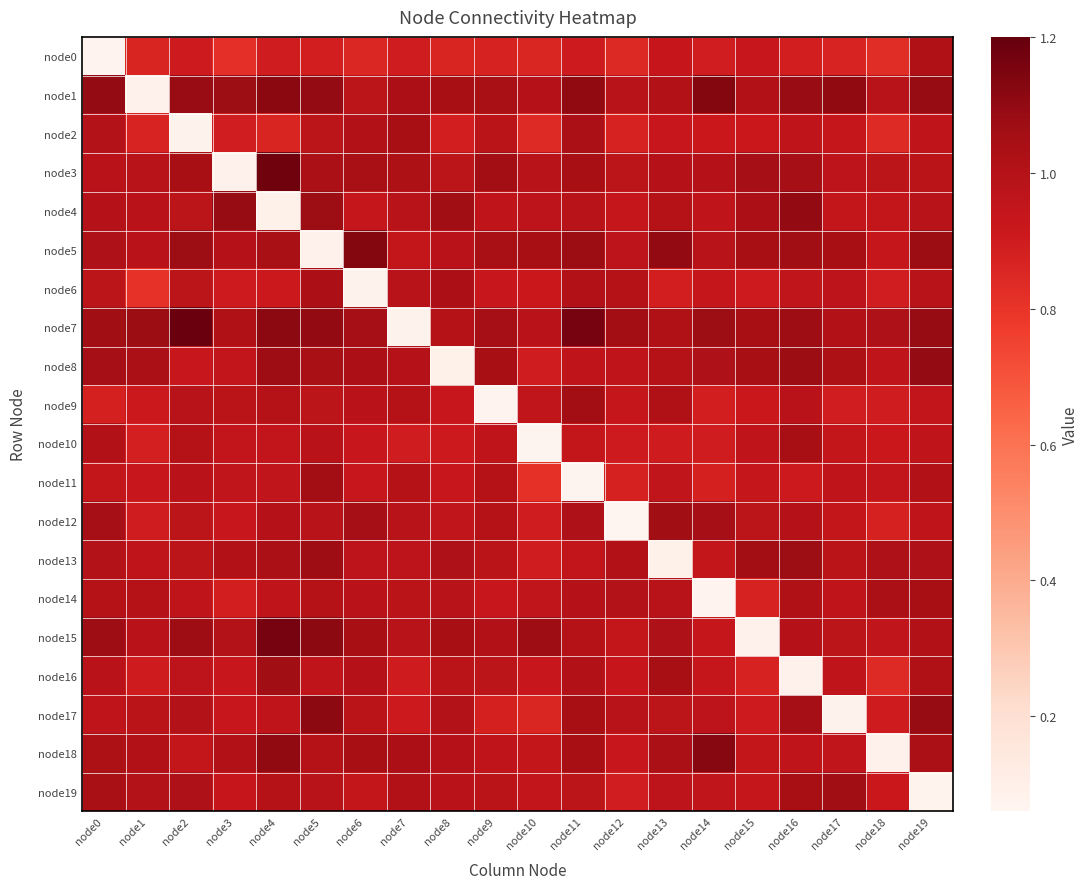

Reading left to right, extract all data points from this chart.

node0: node0=0.1	node1=0.9	node2=0.9	node3=0.8	node4=0.9	node5=0.9	node6=0.9	node7=0.9	node8=0.9	node9=0.9	node10=0.9	node11=0.9	node12=0.8	node13=0.9	node14=0.9	node15=0.9	node16=0.9	node17=0.9	node18=0.8	node19=1.0
node1: node0=1.1	node1=0.1	node2=1.1	node3=1.1	node4=1.1	node5=1.1	node6=1.0	node7=1.0	node8=1.0	node9=1.0	node10=1.0	node11=1.1	node12=1.0	node13=1.0	node14=1.1	node15=1.0	node16=1.1	node17=1.1	node18=1.0	node19=1.1
node2: node0=1.0	node1=0.9	node2=0.1	node3=0.9	node4=0.9	node5=1.0	node6=1.0	node7=1.0	node8=0.9	node9=1.0	node10=0.8	node11=1.0	node12=0.9	node13=0.9	node14=0.9	node15=0.9	node16=1.0	node17=0.9	node18=0.8	node19=1.0
node3: node0=1.0	node1=1.0	node2=1.0	node3=0.1	node4=1.2	node5=1.0	node6=1.0	node7=1.0	node8=1.0	node9=1.1	node10=1.0	node11=1.0	node12=1.0	node13=1.0	node14=1.0	node15=1.1	node16=1.1	node17=1.0	node18=1.0	node19=1.0
node4: node0=1.0	node1=1.0	node2=1.0	node3=1.1	node4=0.1	node5=1.1	node6=0.9	node7=1.0	node8=1.1	node9=1.0	node10=1.0	node11=1.0	node12=0.9	node13=1.0	node14=1.0	node15=1.0	node16=1.1	node17=0.9	node18=0.9	node19=1.0
node5: node0=1.0	node1=1.0	node2=1.1	node3=1.0	node4=1.0	node5=0.1	node6=1.1	node7=0.9	node8=1.0	node9=1.0	node10=1.0	node11=1.1	node12=1.0	node13=1.1	node14=1.0	node15=1.0	node16=1.1	node17=1.0	node18=0.9	node19=1.1
node6: node0=1.0	node1=0.8	node2=1.0	node3=0.9	node4=0.9	node5=1.0	node6=0.1	node7=1.0	node8=1.0	node9=0.9	node10=0.9	node11=1.0	node12=1.0	node13=0.9	node14=0.9	node15=0.9	node16=1.0	node17=1.0	node18=0.9	node19=1.0
node7: node0=1.1	node1=1.1	node2=1.2	node3=1.0	node4=1.1	node5=1.1	node6=1.1	node7=0.1	node8=1.0	node9=1.1	node10=1.0	node11=1.2	node12=1.1	node13=1.0	node14=1.1	node15=1.0	node16=1.1	node17=1.0	node18=1.0	node19=1.1
node8: node0=1.1	node1=1.0	node2=0.9	node3=0.9	node4=1.1	node5=1.0	node6=1.0	node7=1.0	node8=0.1	node9=1.0	node10=0.9	node11=1.0	node12=1.0	node13=1.0	node14=1.0	node15=1.0	node16=1.1	node17=1.0	node18=1.0	node19=1.1
node9: node0=0.9	node1=0.9	node2=1.0	node3=1.0	node4=1.0	node5=1.0	node6=1.0	node7=1.0	node8=0.9	node9=0.1	node10=1.0	node11=1.1	node12=0.9	node13=1.0	node14=0.9	node15=0.9	node16=1.0	node17=0.9	node18=0.9	node19=0.9
node10: node0=1.0	node1=0.9	node2=1.0	node3=0.9	node4=0.9	node5=1.0	node6=0.9	node7=0.9	node8=0.9	node9=1.0	node10=0.1	node11=0.9	node12=0.9	node13=0.9	node14=0.9	node15=1.0	node16=1.0	node17=0.9	node18=0.9	node19=1.0
node11: node0=0.9	node1=0.9	node2=1.0	node3=1.0	node4=1.0	node5=1.1	node6=0.9	node7=1.0	node8=0.9	node9=1.0	node10=0.8	node11=0.1	node12=0.9	node13=1.0	node14=0.9	node15=0.9	node16=0.9	node17=1.0	node18=0.9	node19=1.0
node12: node0=1.0	node1=0.9	node2=1.0	node3=0.9	node4=1.0	node5=1.0	node6=1.1	node7=1.0	node8=1.0	node9=1.0	node10=0.9	node11=1.0	node12=0.1	node13=1.1	node14=1.1	node15=1.0	node16=1.0	node17=0.9	node18=0.9	node19=1.0
node13: node0=1.0	node1=1.0	node2=1.0	node3=1.0	node4=1.0	node5=1.1	node6=1.0	node7=1.0	node8=1.0	node9=1.0	node10=0.9	node11=1.0	node12=1.0	node13=0.1	node14=0.9	node15=1.1	node16=1.1	node17=1.0	node18=1.0	node19=1.0
node14: node0=1.0	node1=1.0	node2=1.0	node3=0.9	node4=1.0	node5=1.0	node6=1.0	node7=1.0	node8=1.0	node9=0.9	node10=1.0	node11=1.0	node12=1.0	node13=1.0	node14=0.1	node15=0.9	node16=1.0	node17=1.0	node18=1.0	node19=1.0
node15: node0=1.1	node1=1.0	node2=1.1	node3=1.0	node4=1.2	node5=1.1	node6=1.0	node7=1.0	node8=1.0	node9=1.0	node10=1.1	node11=1.0	node12=0.9	node13=1.0	node14=0.9	node15=0.1	node16=1.0	node17=1.0	node18=1.0	node19=1.0
node16: node0=1.0	node1=0.9	node2=1.0	node3=0.9	node4=1.1	node5=1.0	node6=1.0	node7=0.9	node8=1.0	node9=1.0	node10=0.9	node11=1.0	node12=0.9	node13=1.0	node14=0.9	node15=0.9	node16=0.1	node17=1.0	node18=0.8	node19=1.0
node17: node0=1.0	node1=1.0	node2=1.0	node3=0.9	node4=1.0	node5=1.1	node6=1.0	node7=0.9	node8=1.0	node9=0.9	node10=0.9	node11=1.0	node12=1.0	node13=1.0	node14=1.0	node15=0.9	node16=1.1	node17=0.1	node18=0.9	node19=1.1
node18: node0=1.0	node1=1.0	node2=0.9	node3=1.0	node4=1.1	node5=1.0	node6=1.0	node7=1.0	node8=1.0	node9=1.0	node10=0.9	node11=1.0	node12=0.9	node13=1.0	node14=1.1	node15=0.9	node16=1.0	node17=1.0	node18=0.1	node19=1.0
node19: node0=1.0	node1=1.0	node2=1.0	node3=0.9	node4=1.0	node5=1.0	node6=0.9	node7=1.0	node8=1.0	node9=1.0	node10=0.9	node11=1.0	node12=0.9	node13=1.0	node14=1.0	node15=0.9	node16=1.0	node17=1.1	node18=0.9	node19=0.1